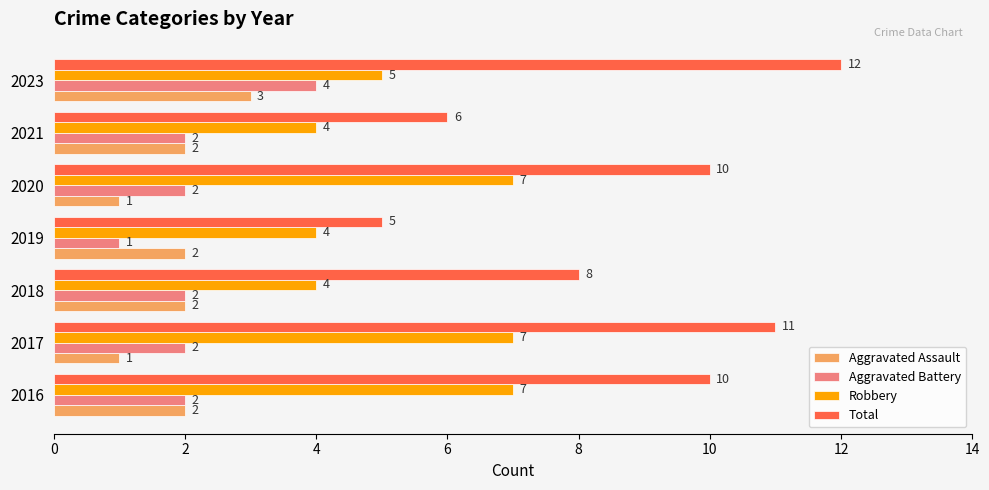

What is the total value across all series at 2023?

24